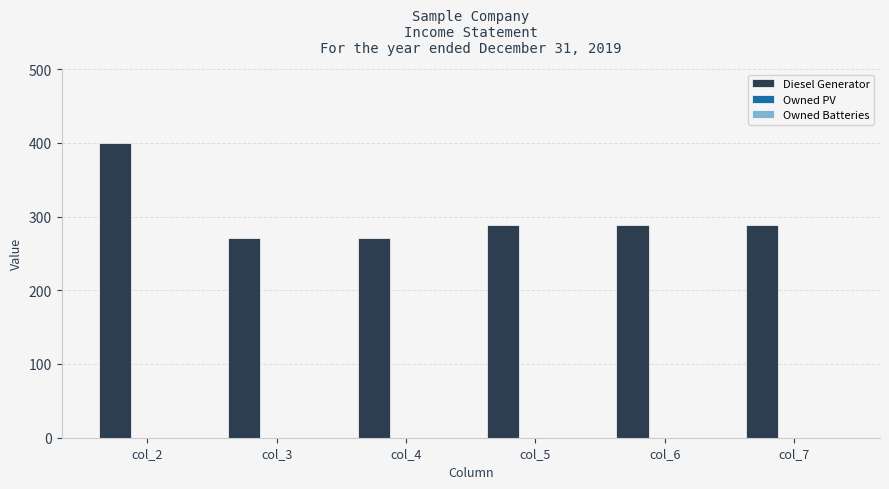

Reading right to left, extract all data points from this chart.

col_7=288	col_6=288	col_5=288	col_4=271	col_3=271	col_2=400